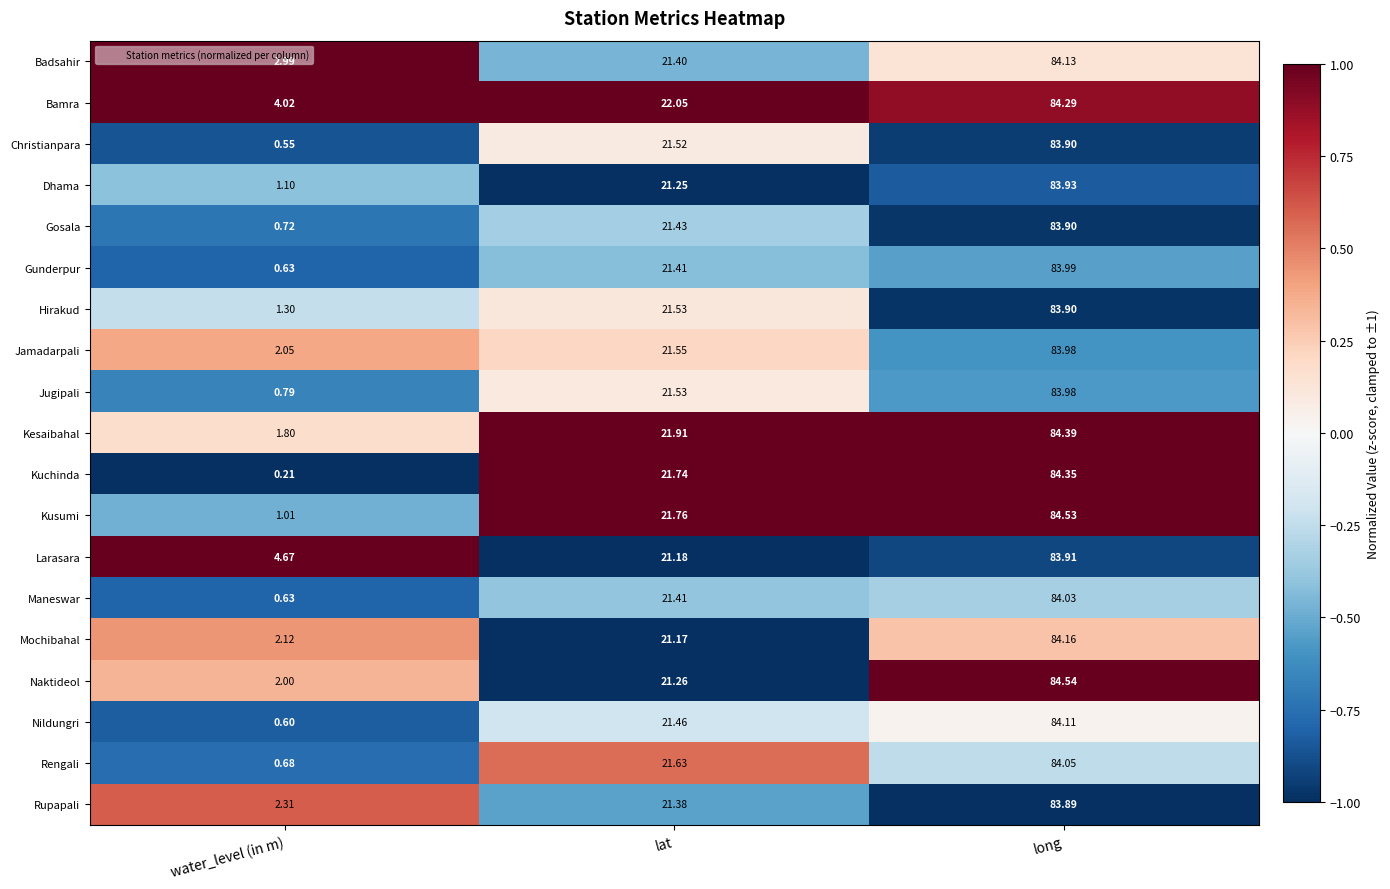

Which category has the highest value across all series?

long